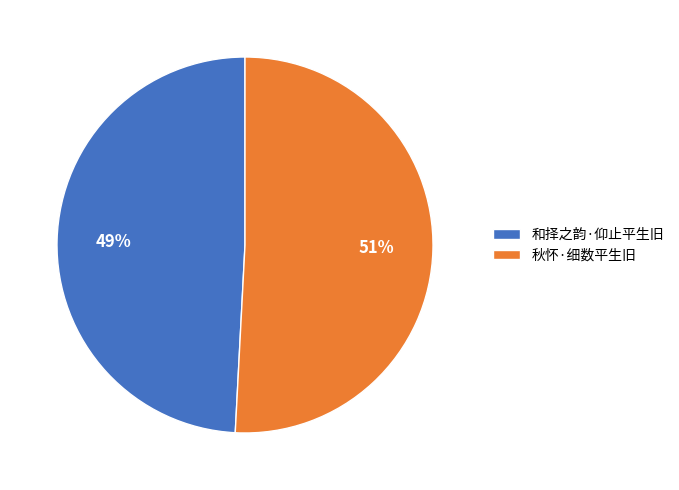

Rank the categories by value from highest to lowest.

秋怀·细数平生旧, 和择之韵·仰止平生旧